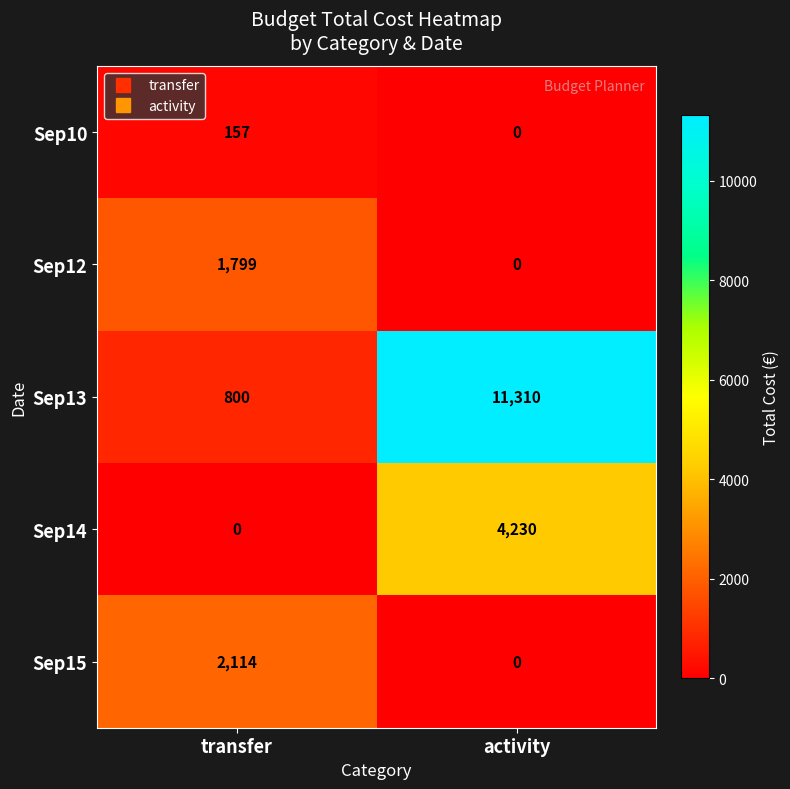

Where is Sep10 nearest to the value 78?

activity